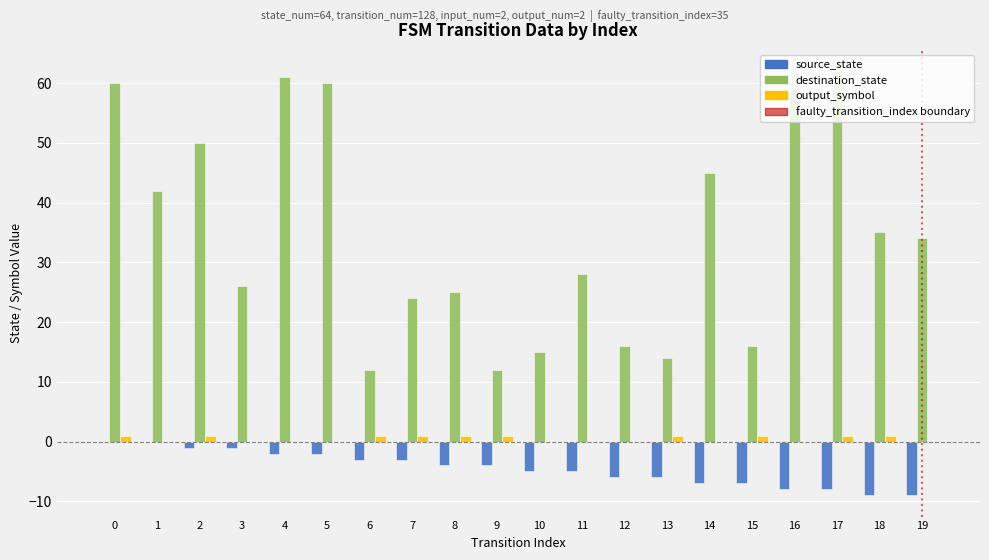

True or false: destination_state has a value of 16 at 18.

False